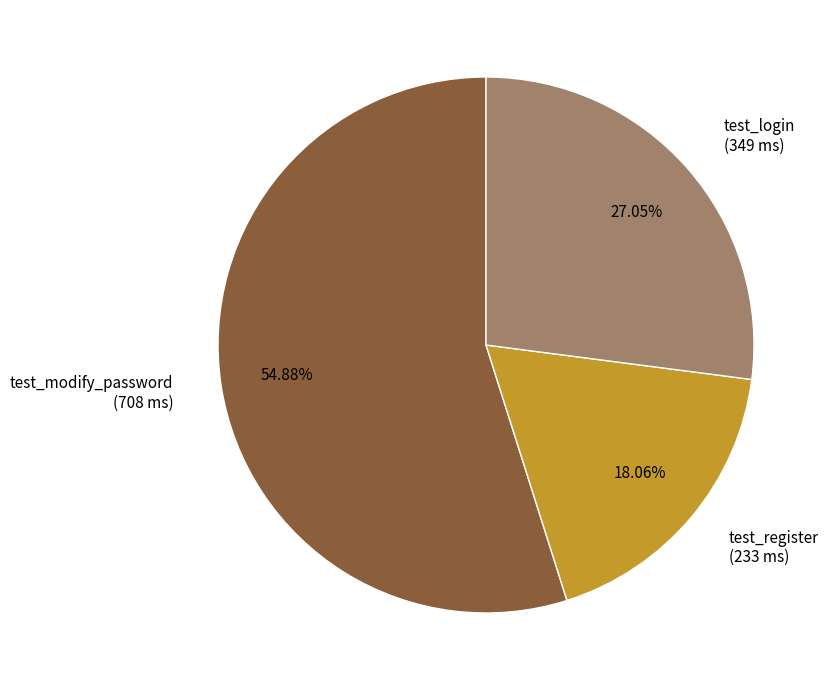

Which category has the biggest portion of the pie?

test_modify_password (708 ms)